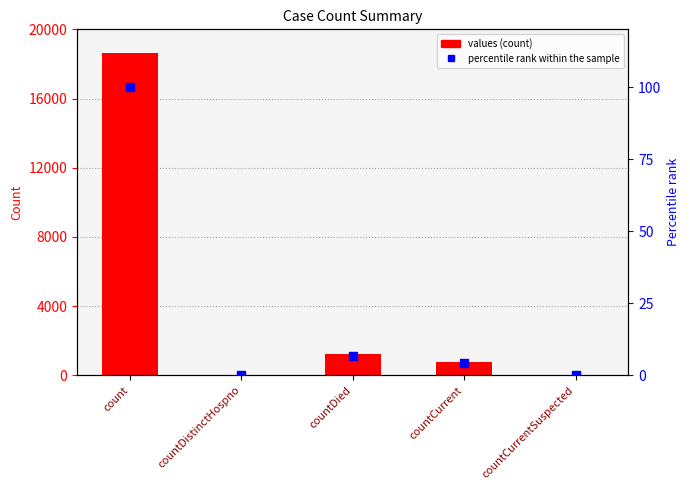

Which series has the widest spread of Y values?

values